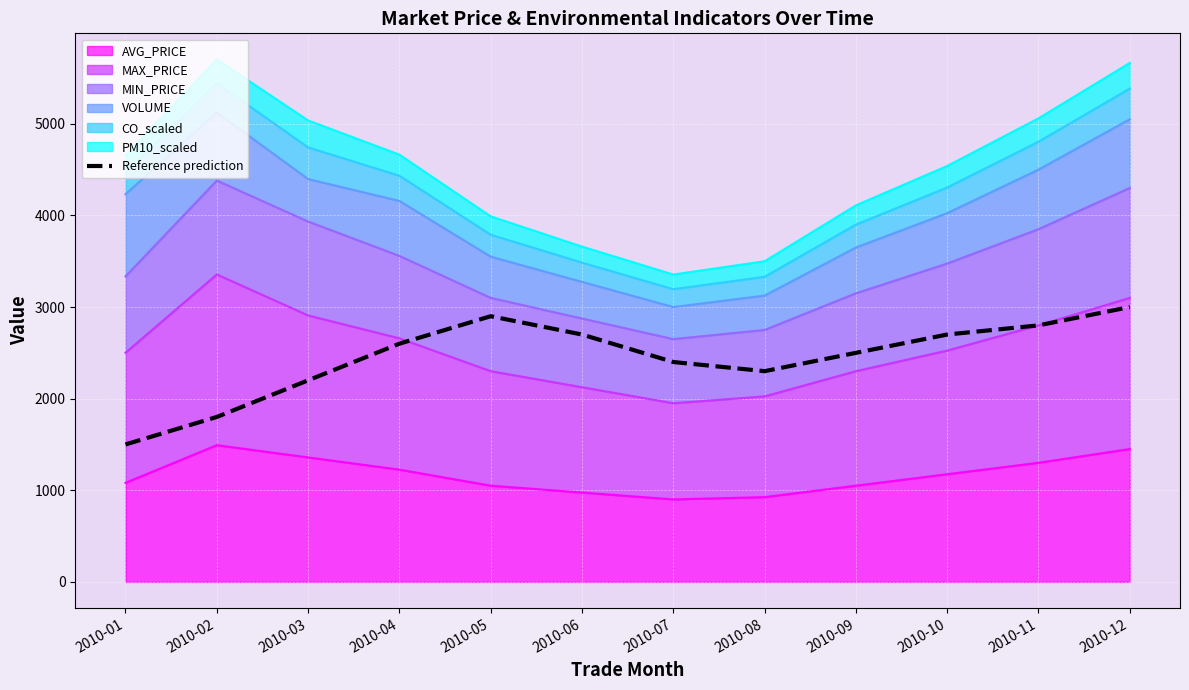

What is the sum of the values at 2010-09 and 2010-03?

4700